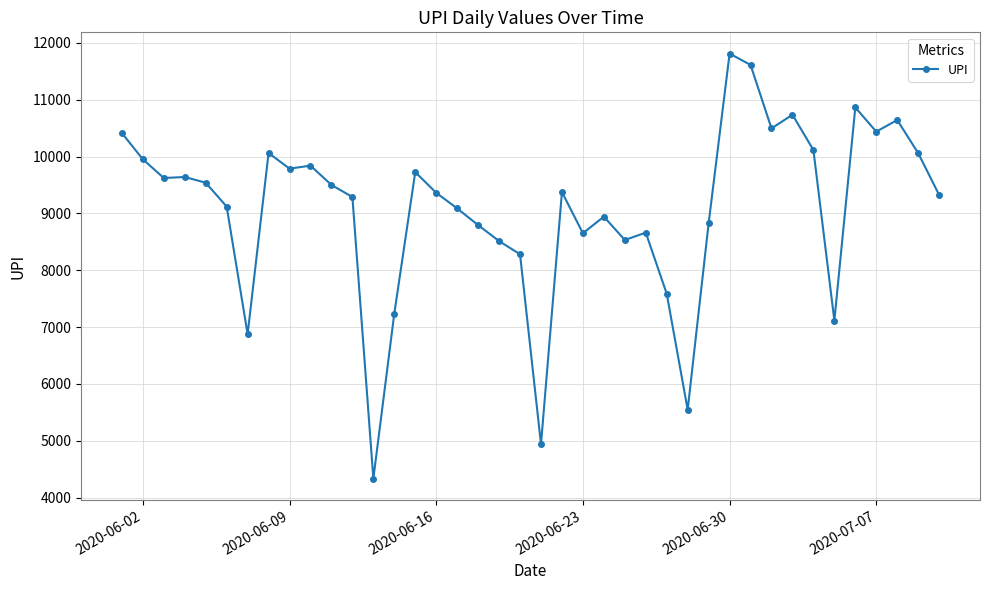

Count the number of values greater than 9375.

20